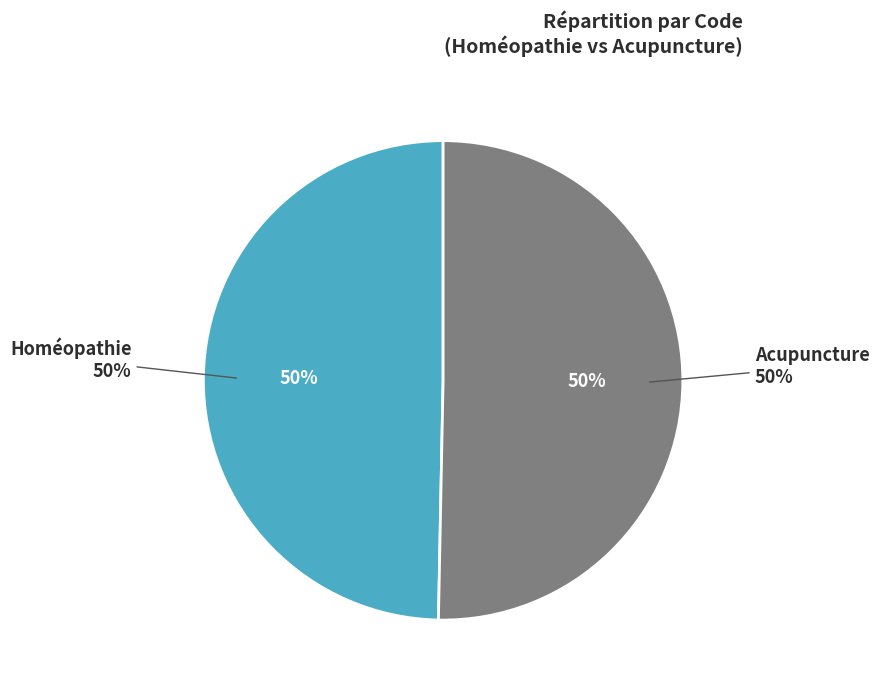

Which category has the smallest portion of the pie?

Homéopathie